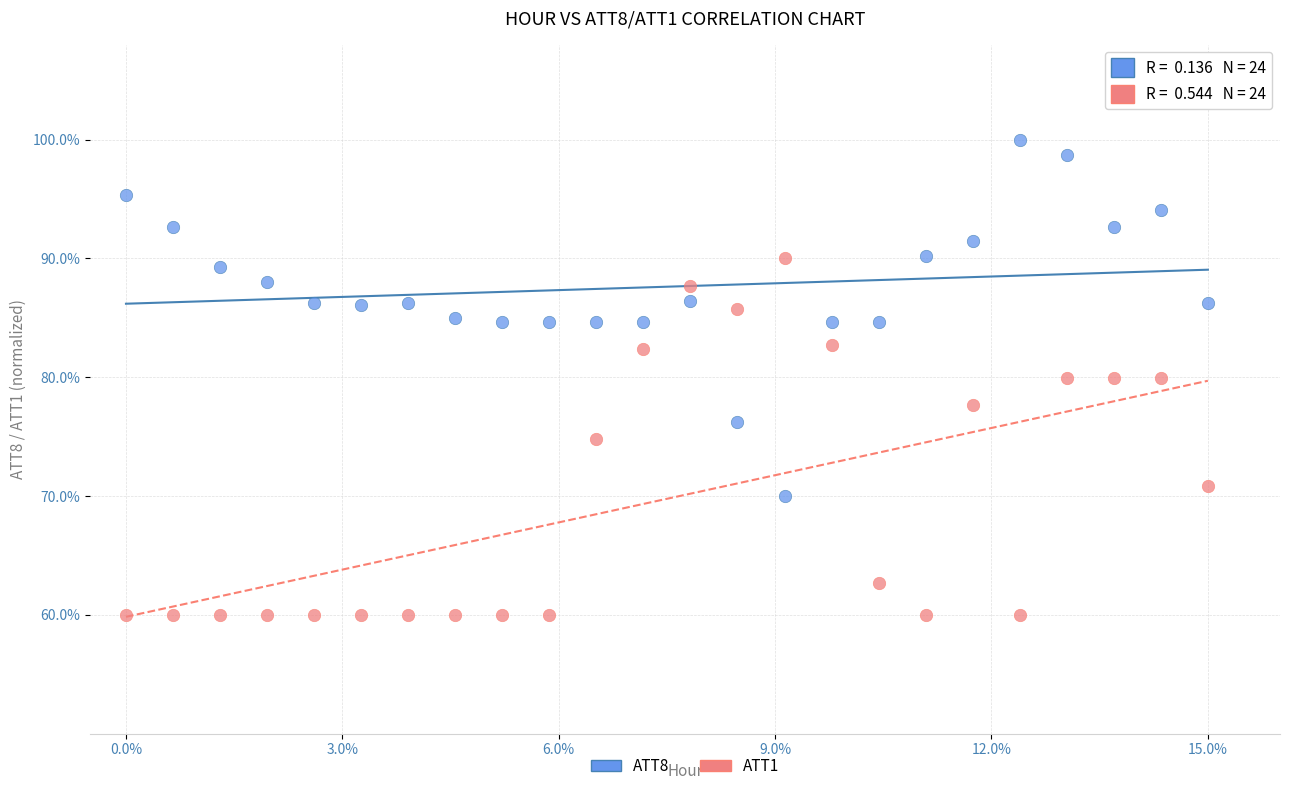

Across all data points, what is the range of Y values (max minus min)?

40.0